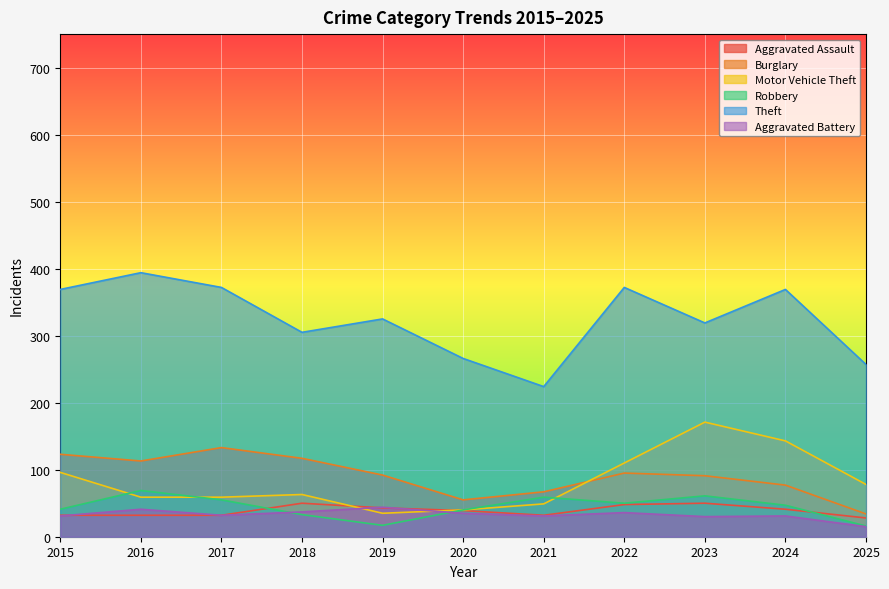

At which category does Aggravated Assault reach its first local valley?

2021